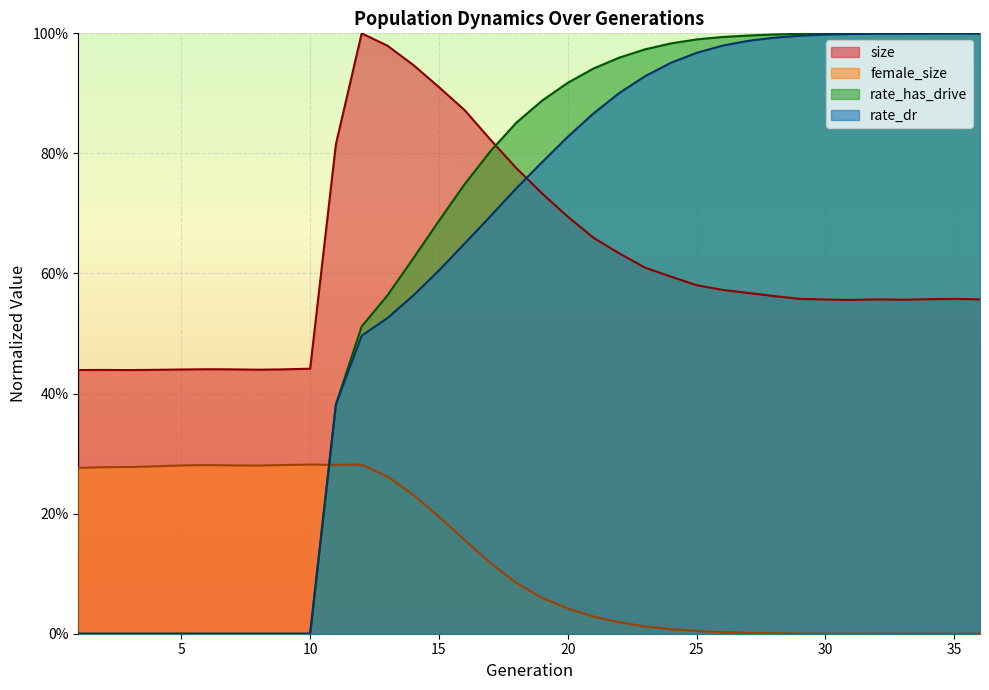

What is the value of the female_size point at the 6th from the left?

0.3